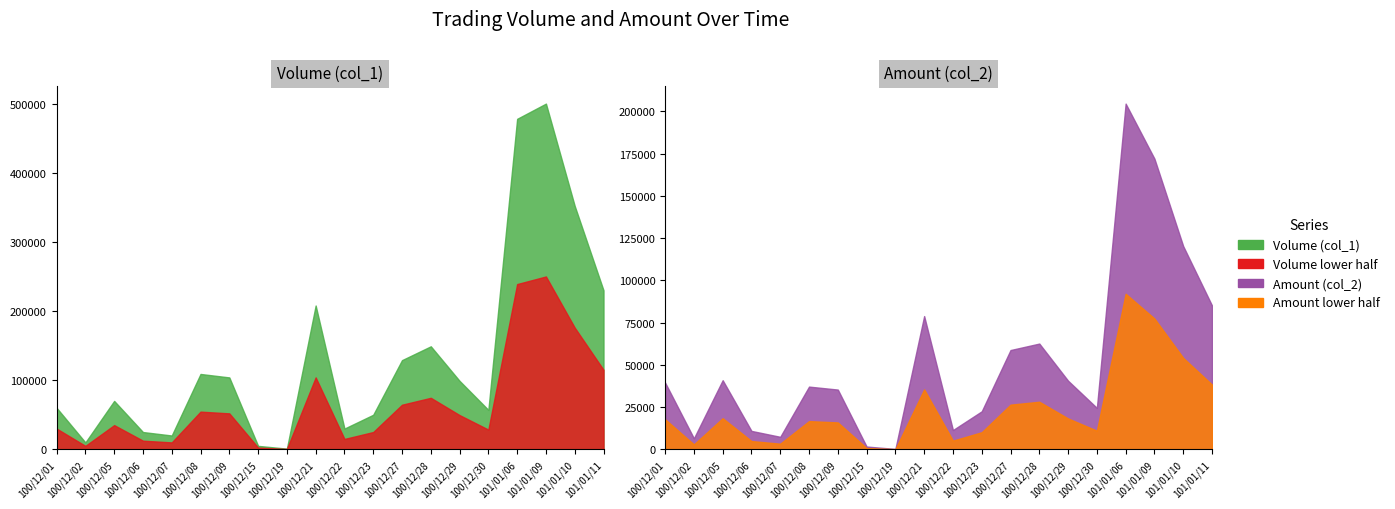

Where is the first local minimum?

100/12/02